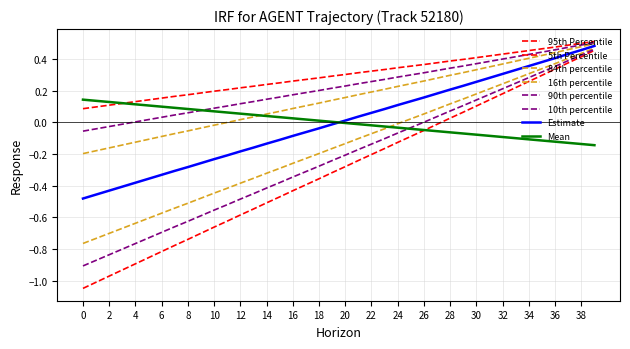

Is this an area chart (filled region under the line)?

No